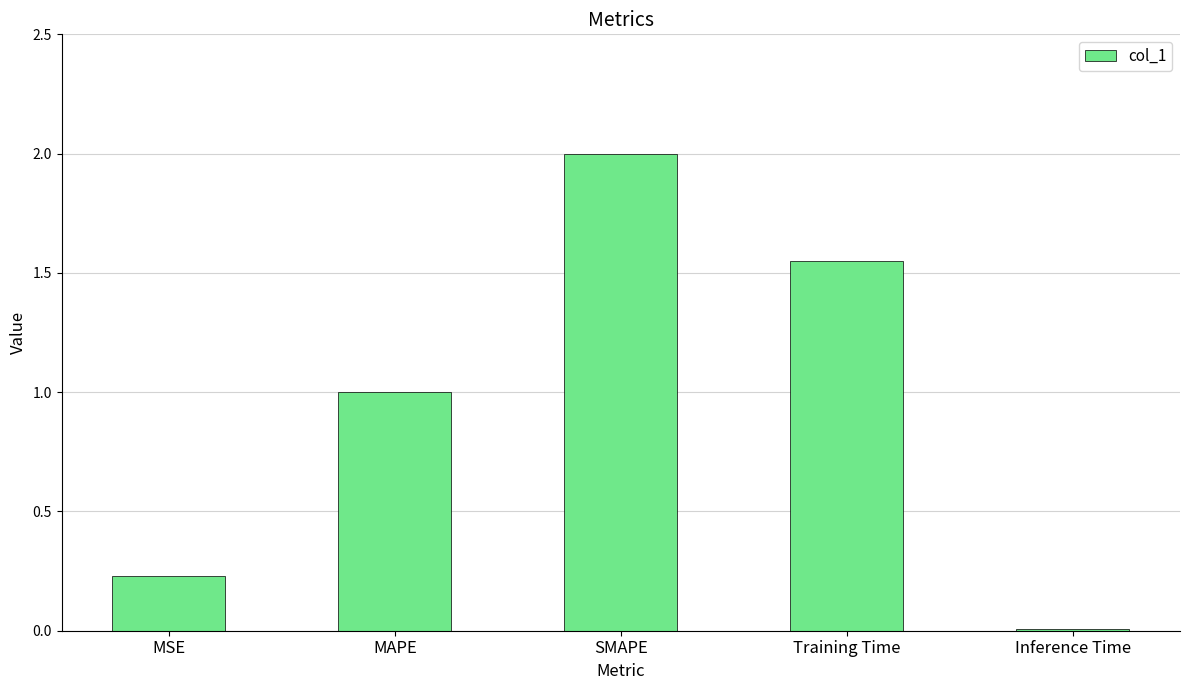

What is the label of the 5th bar from the right?

MSE